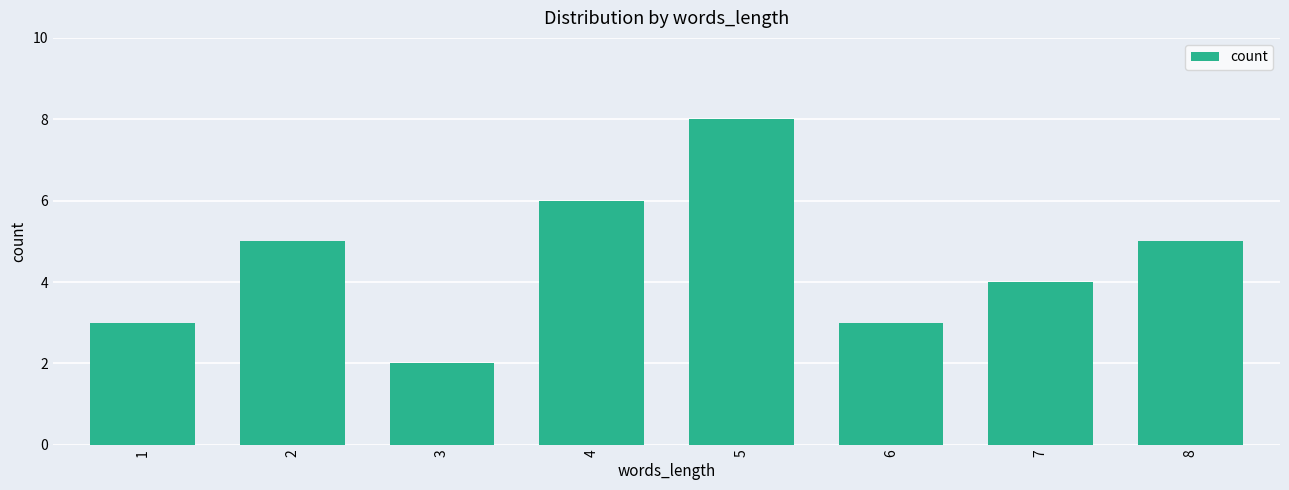

What is the value of the 5th bar from the left?

8